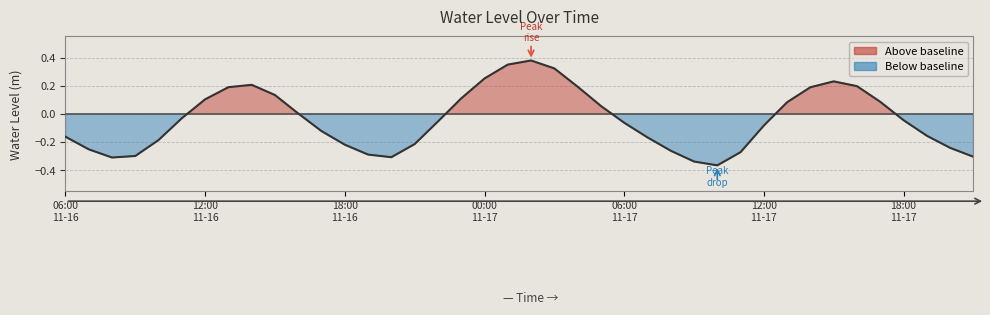

Does the chart have visible grid lines?

Yes